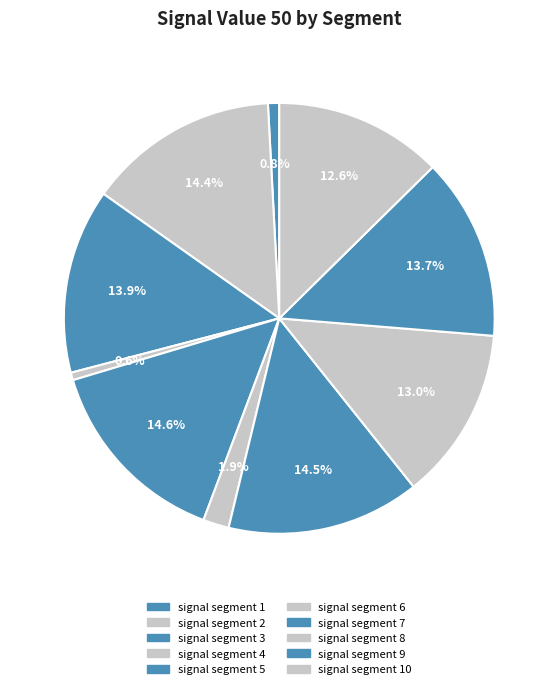

Count the number of slices in the pie.

10